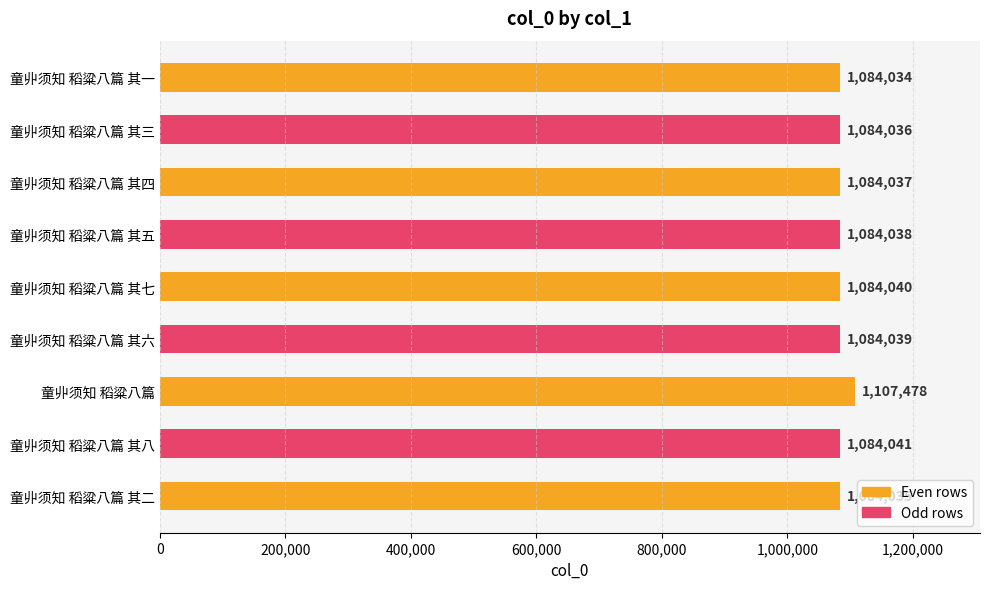

Rank the categories by value from highest to lowest.

童丱须知 稻粱八篇, 童丱须知 稻粱八篇 其八, 童丱须知 稻粱八篇 其七, 童丱须知 稻粱八篇 其六, 童丱须知 稻粱八篇 其五, 童丱须知 稻粱八篇 其四, 童丱须知 稻粱八篇 其三, 童丱须知 稻粱八篇 其二, 童丱须知 稻粱八篇 其一